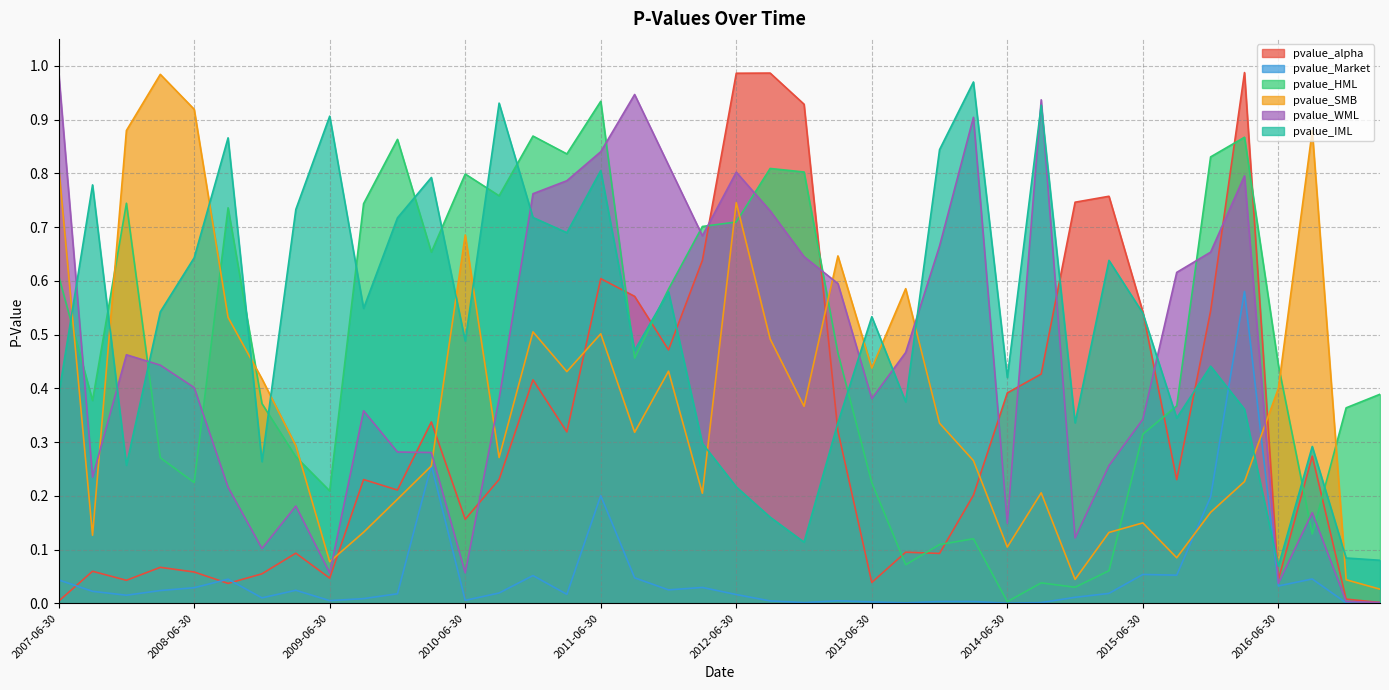

Which series changed the most between 2009-09-30 and 2016-12-31?

pvalue_IML